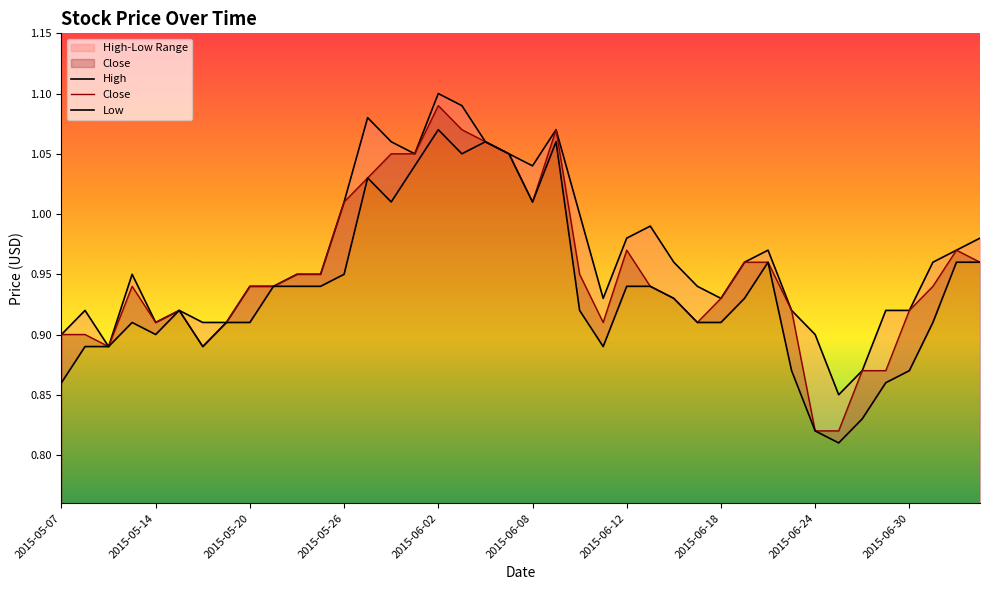

Which category has the lowest value in the High series?

2015-06-25